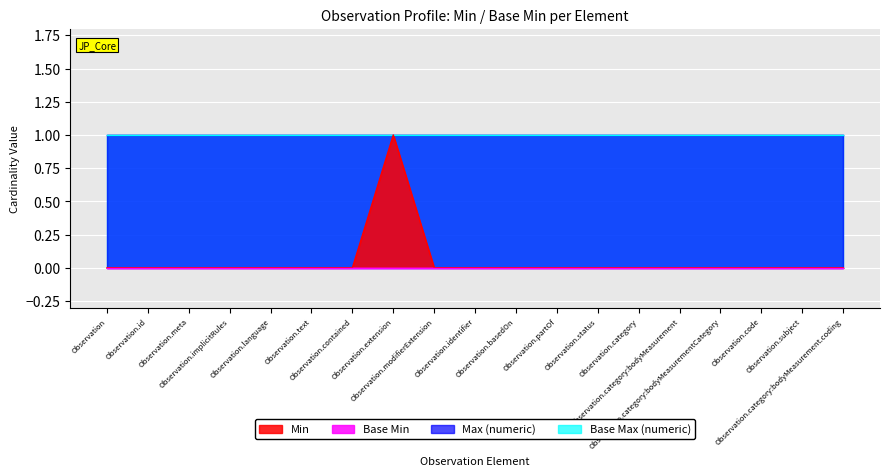

What is the value of the Max (numeric) point at the 17th from the left?

1